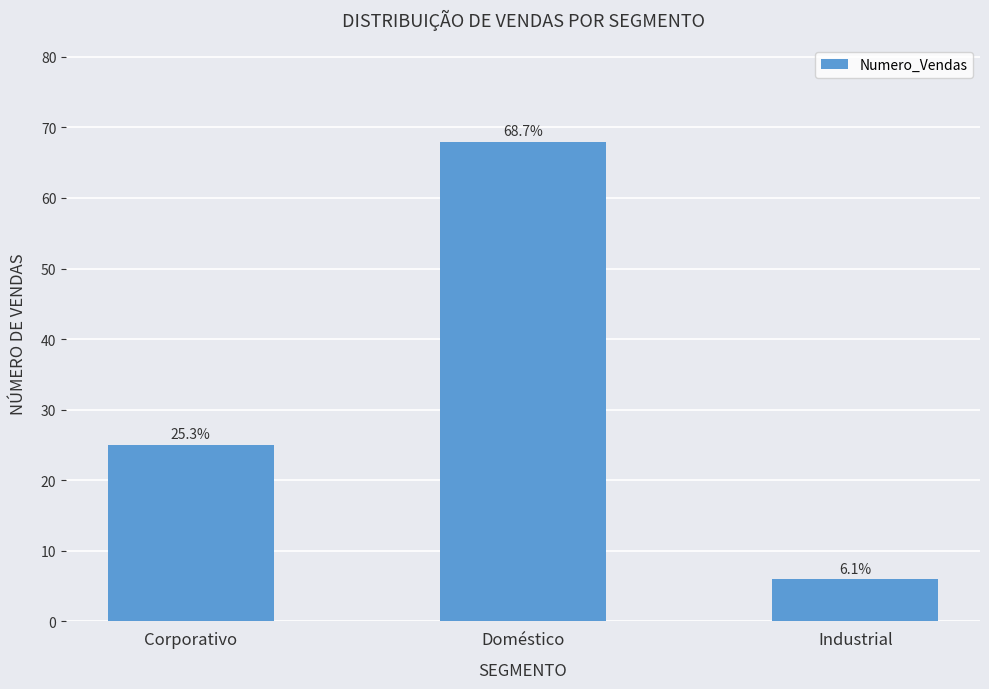

How many bars are there in total?

3